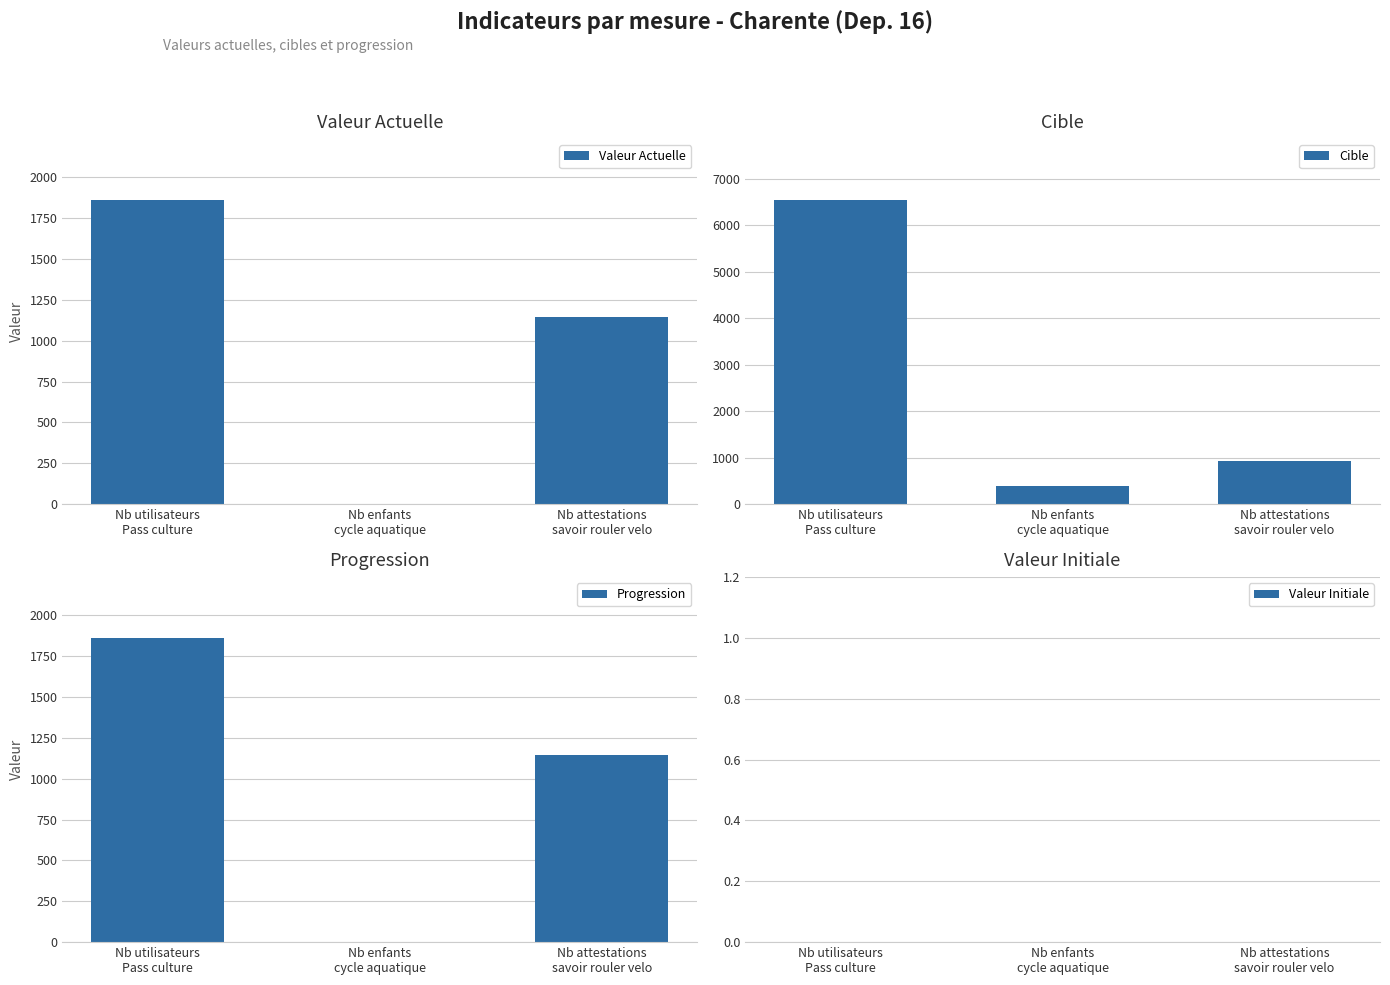

At how many categories does at least one series exceed 941?

2